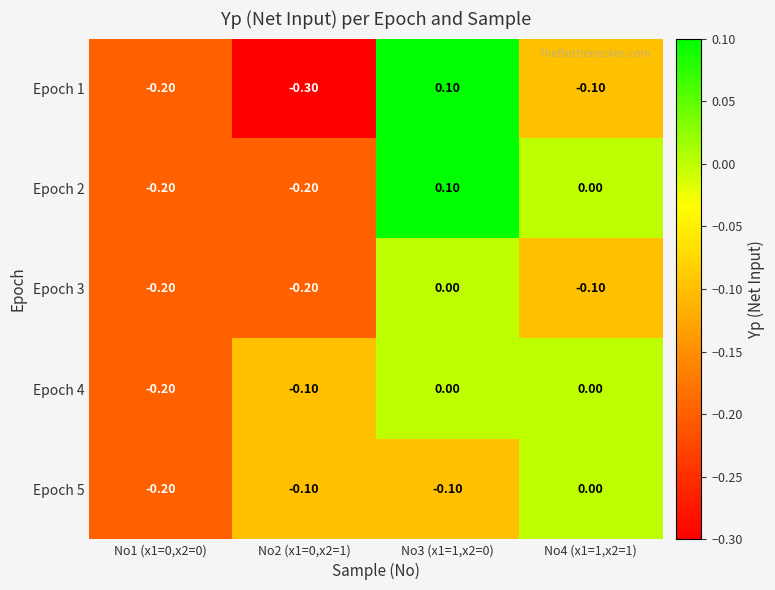

Which series has the widest spread of values?

Epoch 1